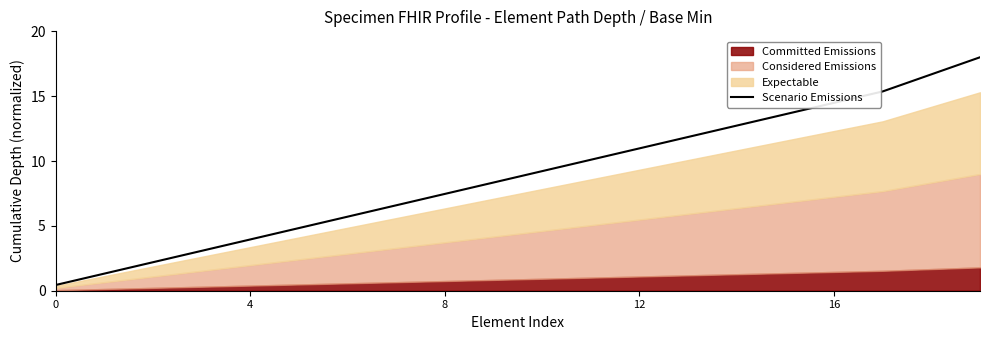

Which has a higher value, 13 or 14?

14